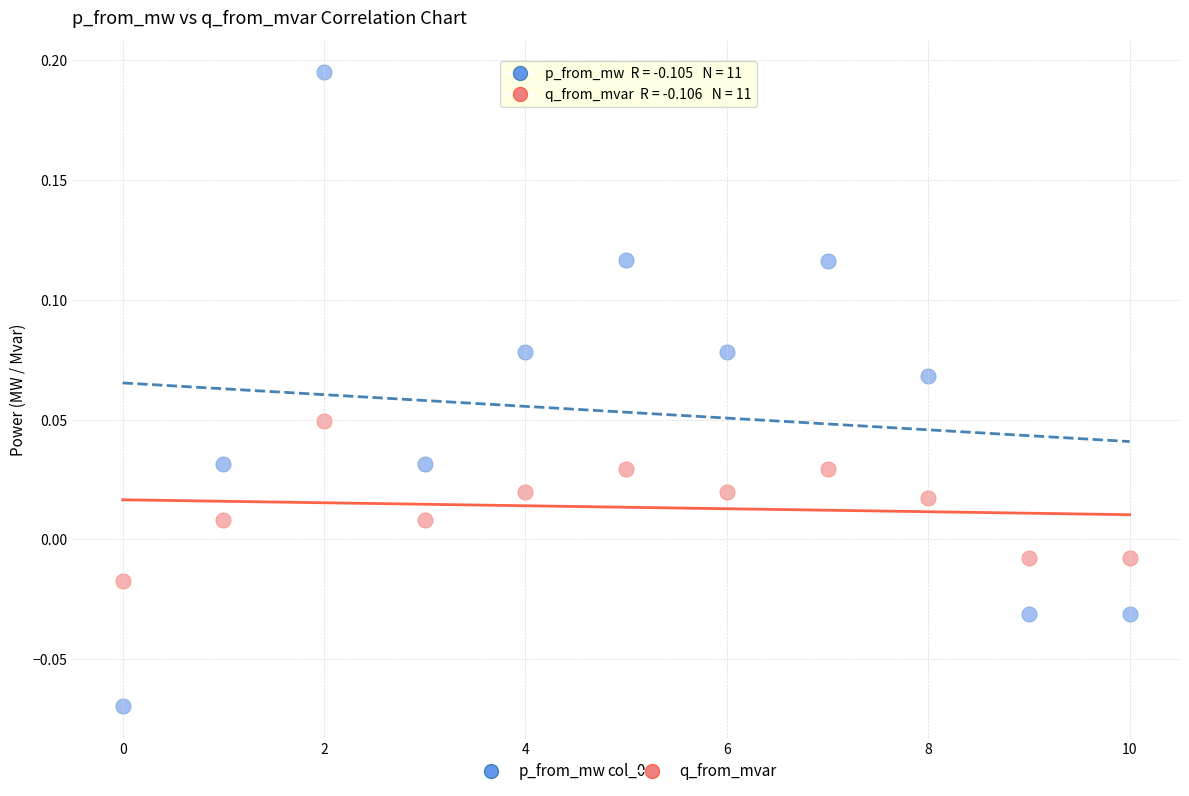

What are all the series names shown in the legend?

p_from_mw, q_from_mvar